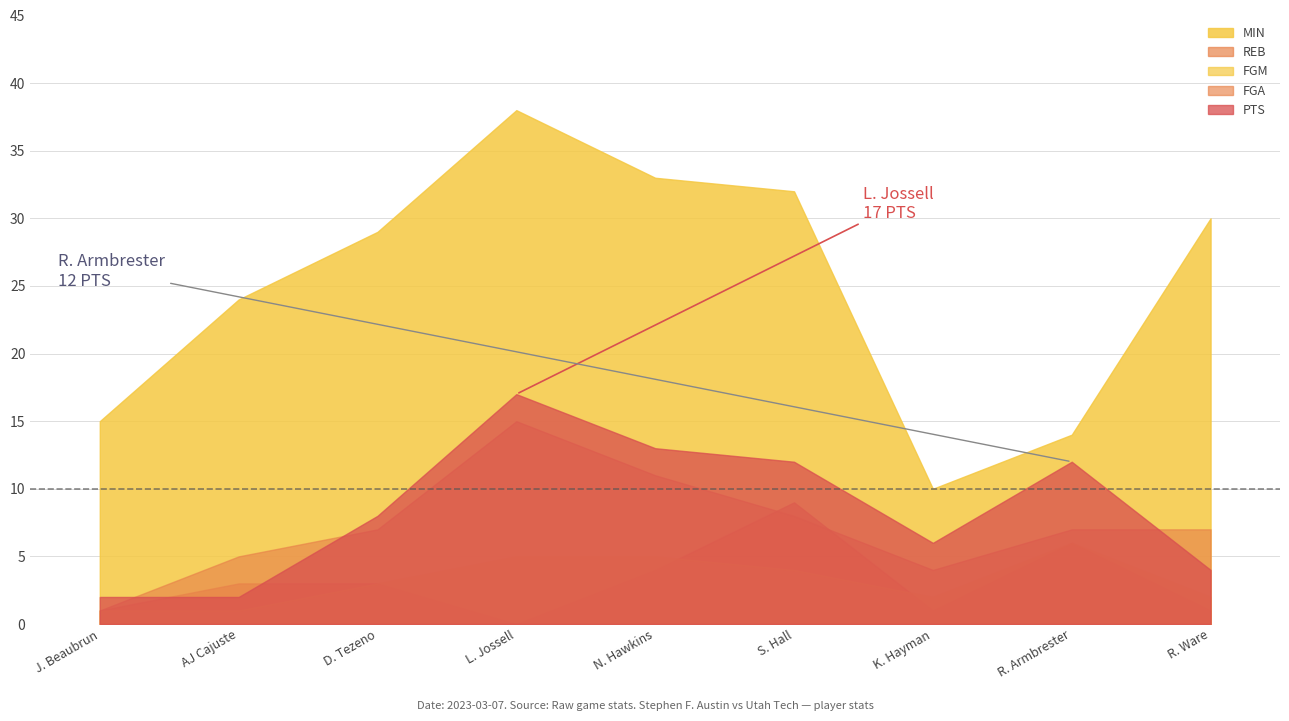

Reading left to right, extract all data points from this chart.

MIN: 15	24	29	38	33	32	10	14	30
FGA: 1	5	7	15	11	8	4	7	7
PTS: 2	2	8	17	13	12	6	12	4
FGM: 1	1	3	5	5	4	2	6	2
REB: 1	3	3	0	4	9	1	6	1